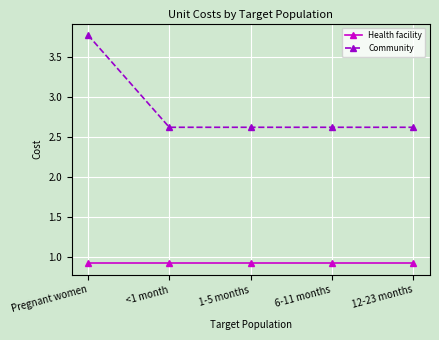

What are all the series names shown in the legend?

Health facility, Community